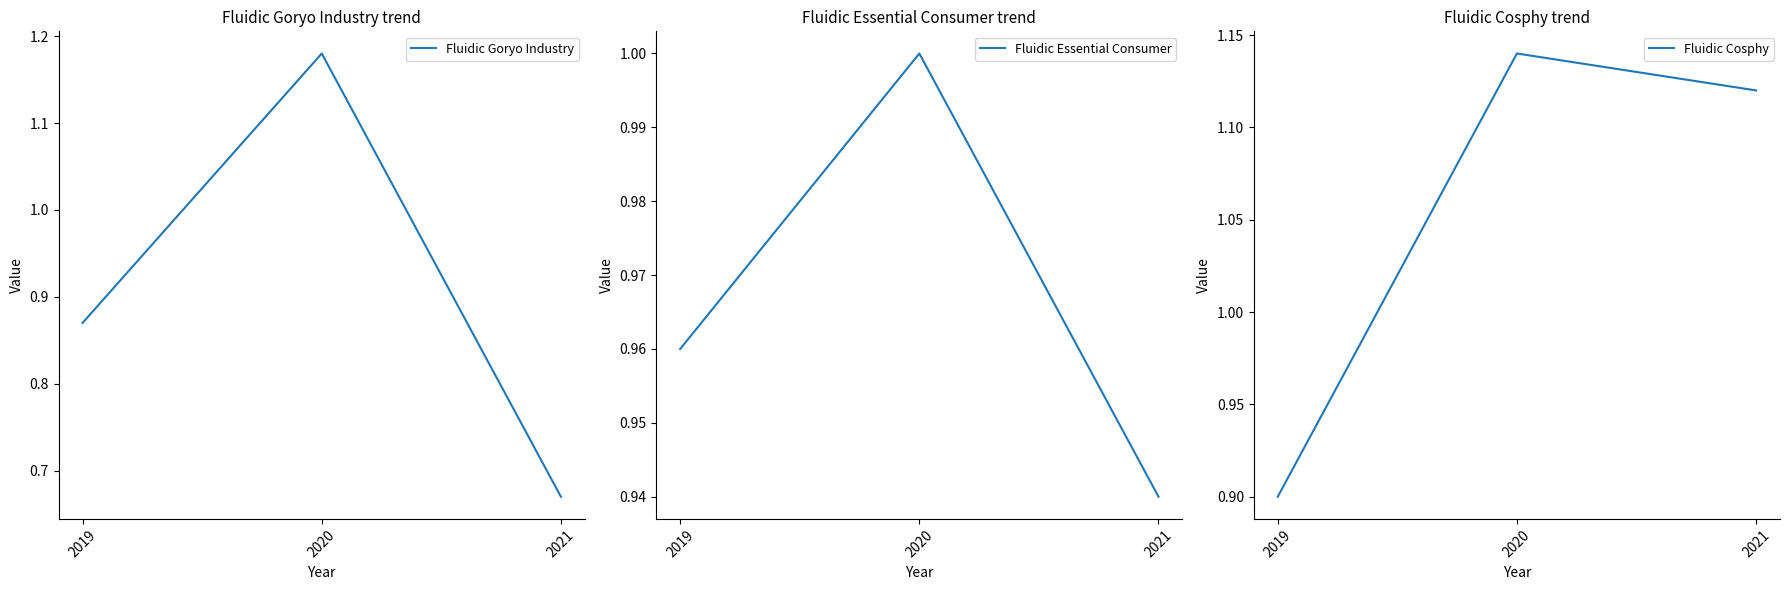

What is the minimum value shown in the chart?

0.7